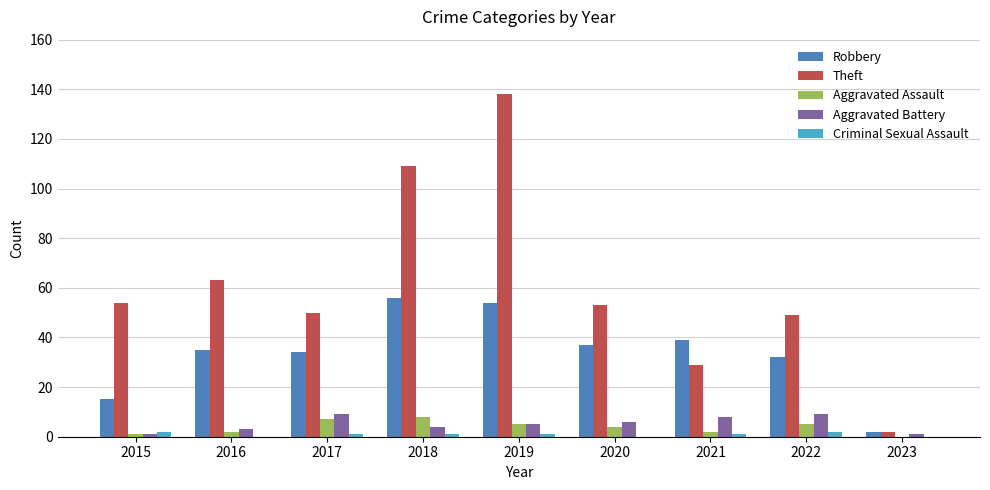

The Theft series shows 67 at 2018. True or false?

False